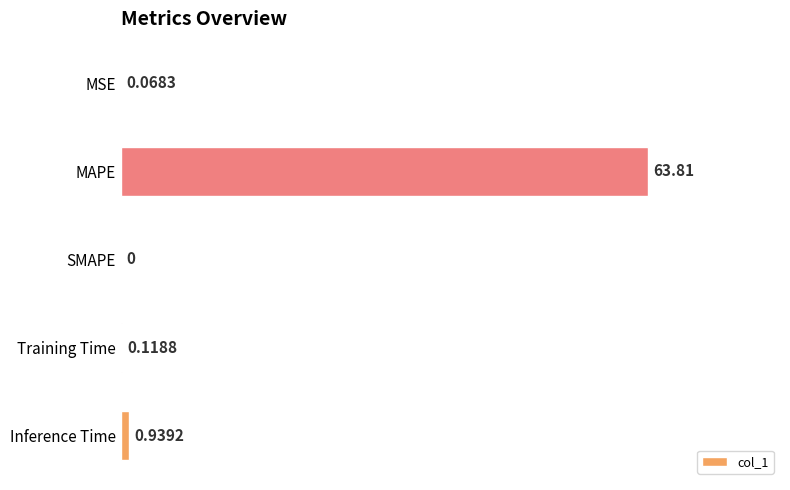

At which category does the chart reach its peak across all series?

MAPE